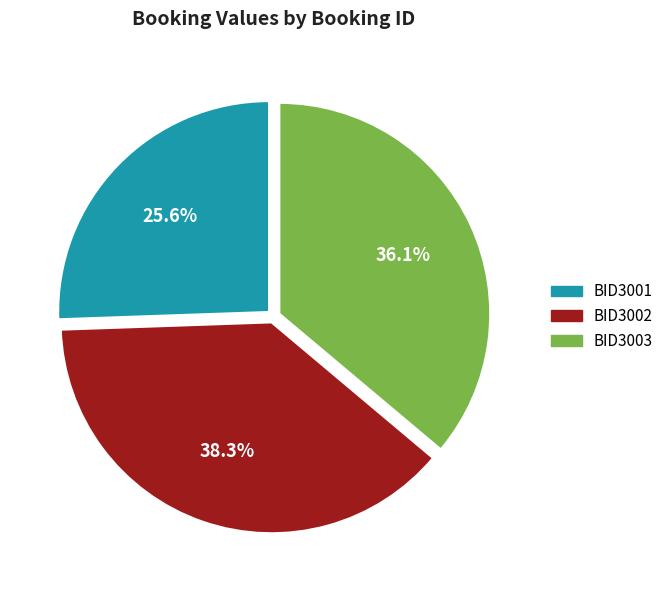

Does BID3001 account for over 50% of the chart?

No